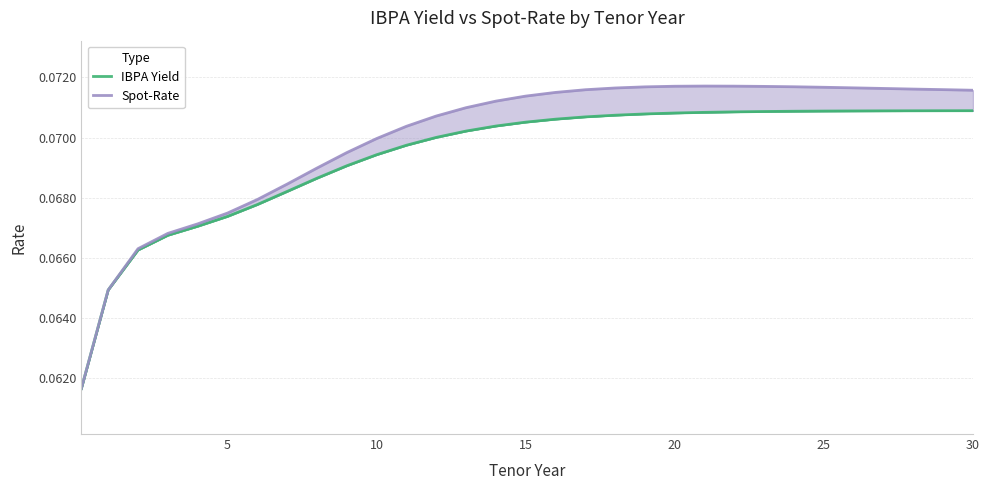

What value does the IBPA Yield series have at 20?

0.1